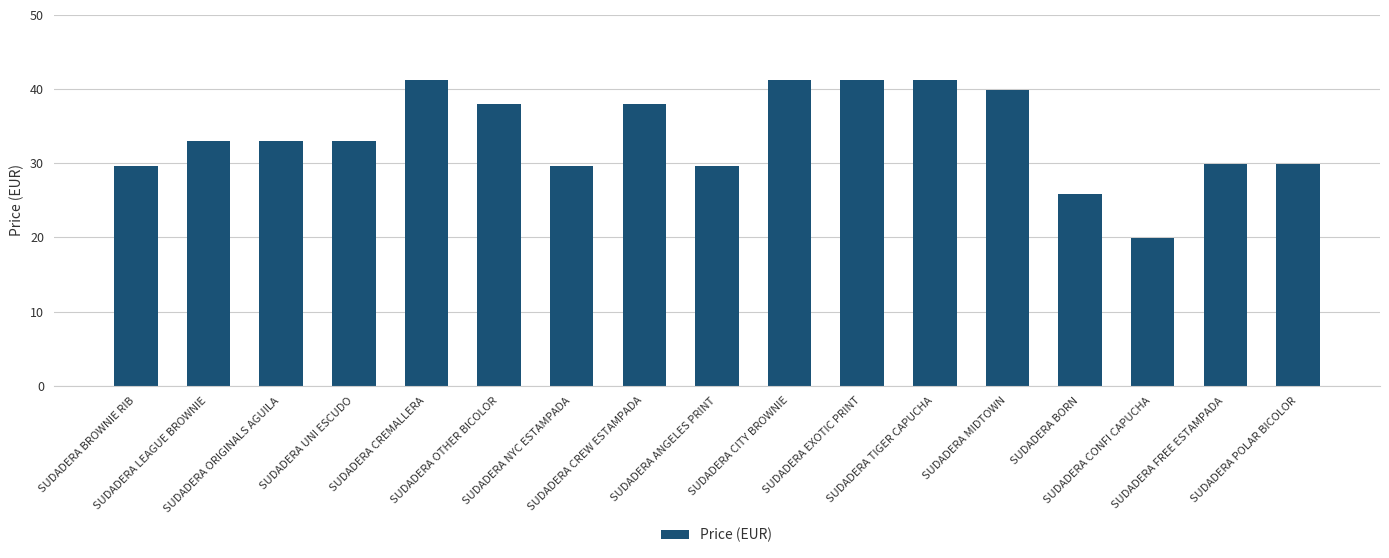

What is the value of the 4th bar from the left?

33.0